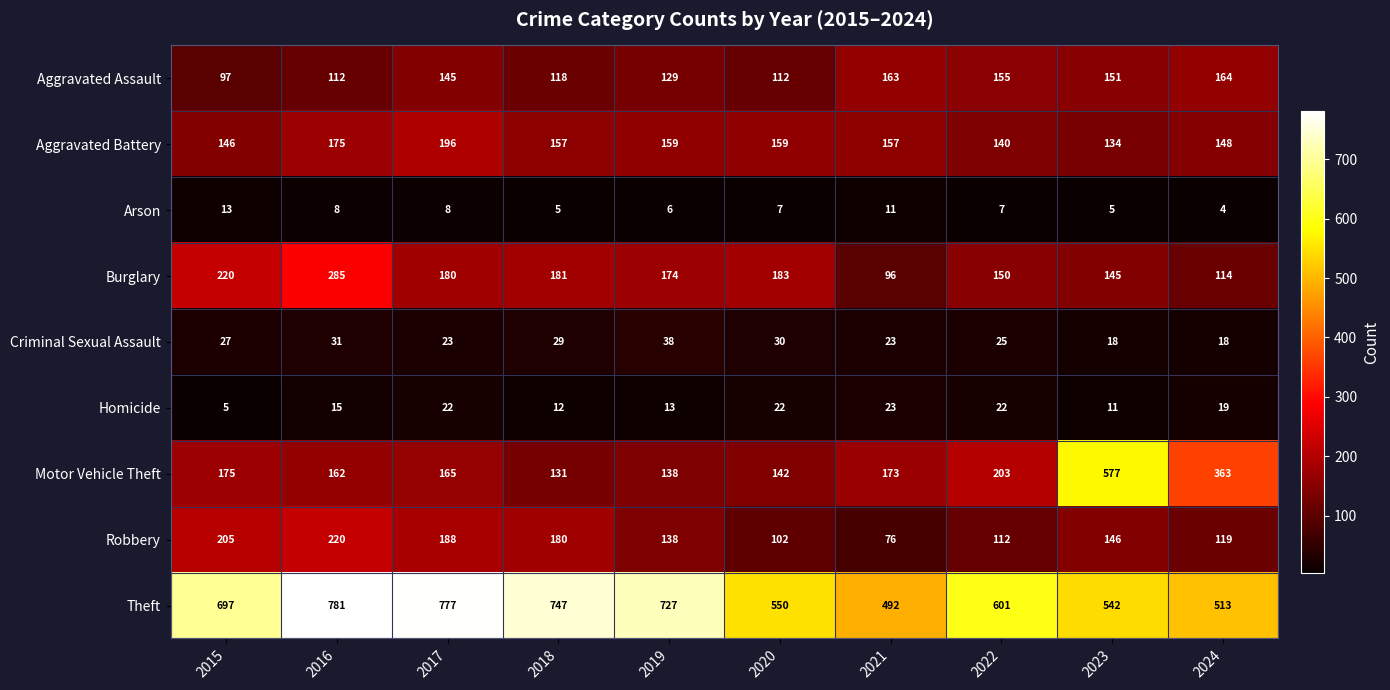

What is the minimum value shown in the chart?

4